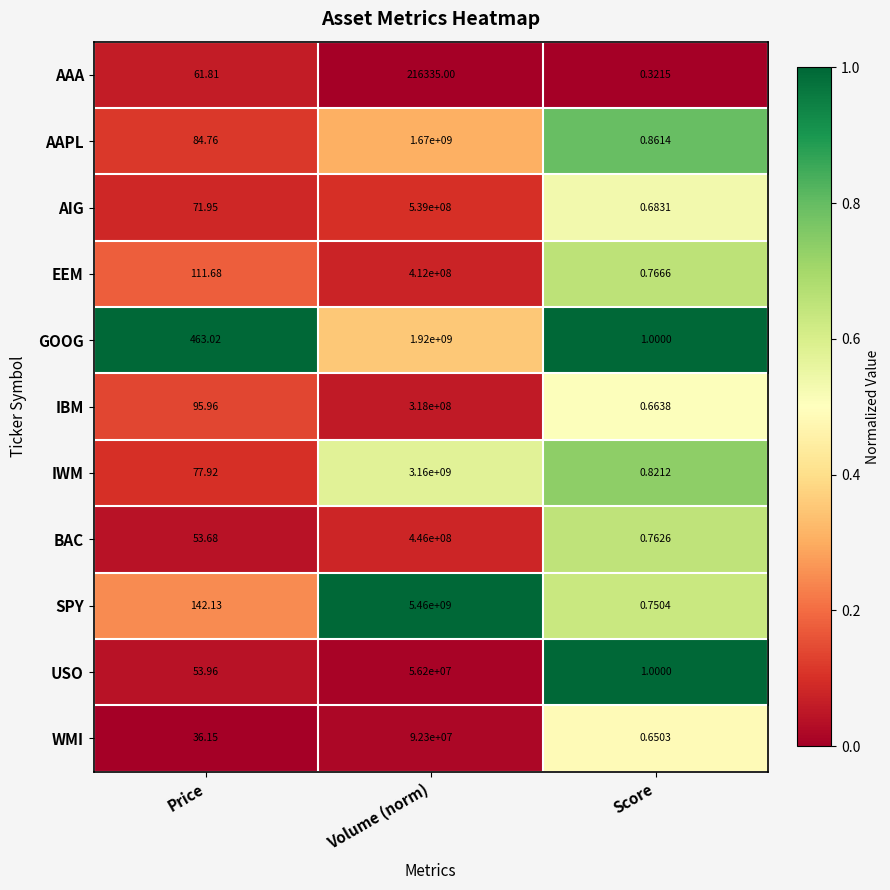

Which series changed the most between Price and Score?

GOOG